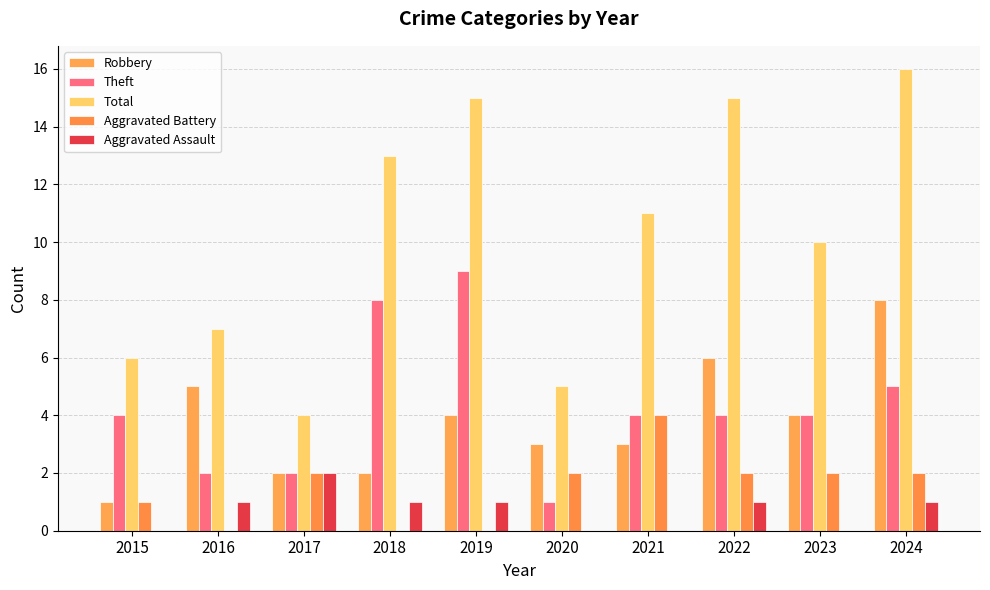

What is the value of the Theft bar at the 7th from the left?

4